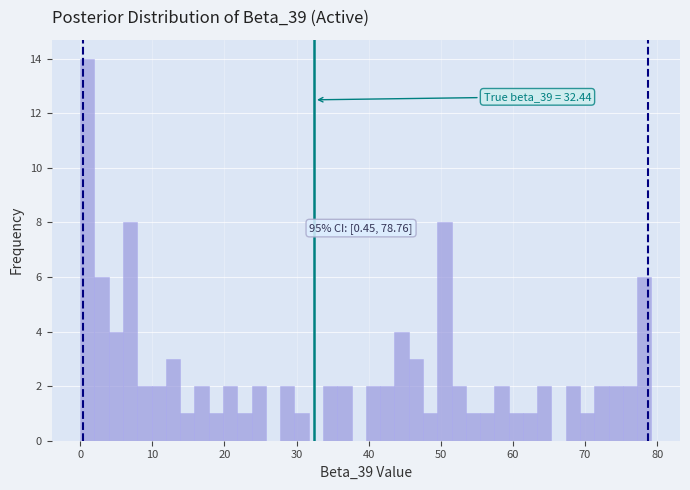

Around what value on the x-axis is the tallest bar? Give the approximate position of its centre, as read against the axis.

1